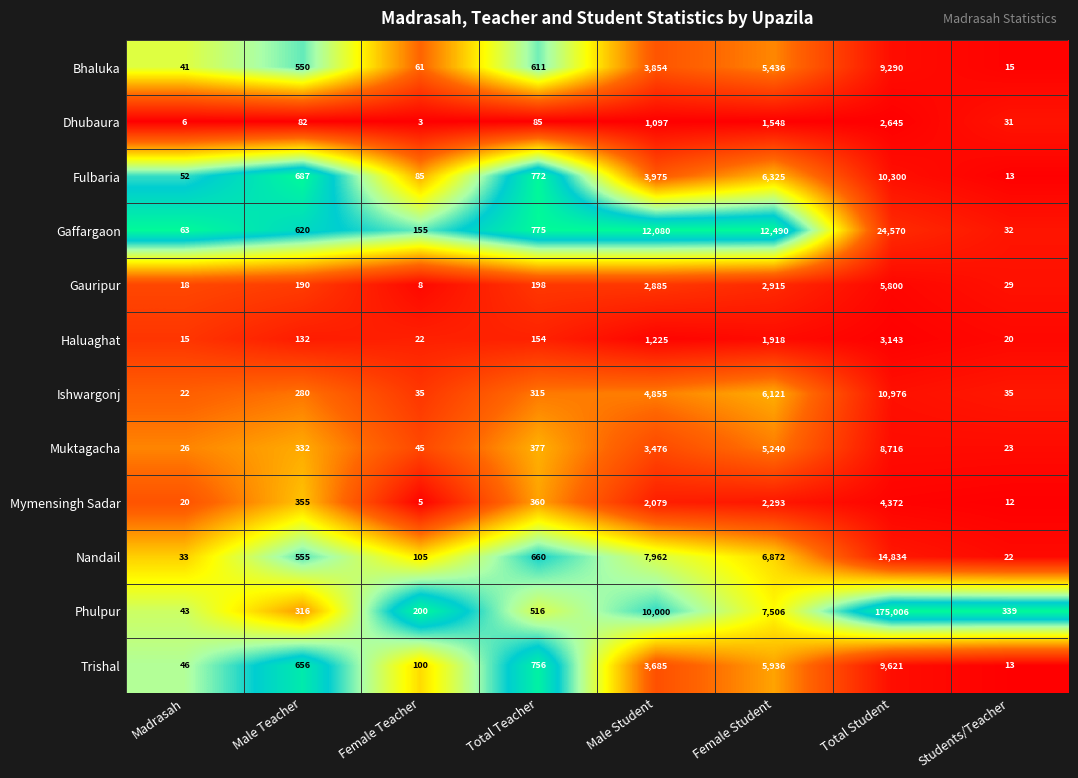

Rank the series by their maximum value, from highest to lowest.

Phulpur, Gaffargaon, Nandail, Ishwargonj, Fulbaria, Trishal, Bhaluka, Muktagacha, Gauripur, Mymensingh Sadar, Haluaghat, Dhubaura